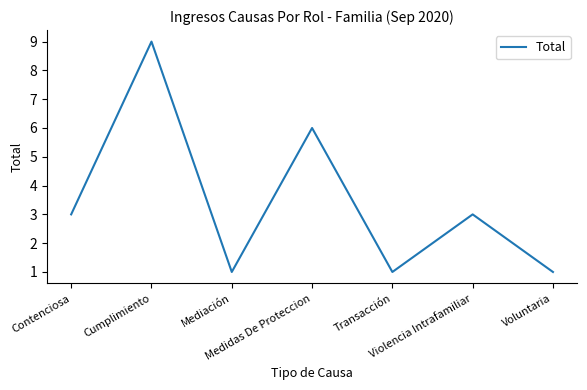

The value at Contenciosa is 2. True or false?

False